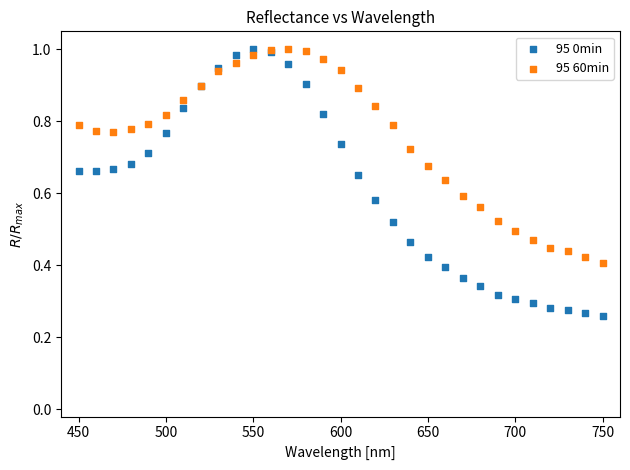

Which series reaches the minimum Y coordinate?

95 0min